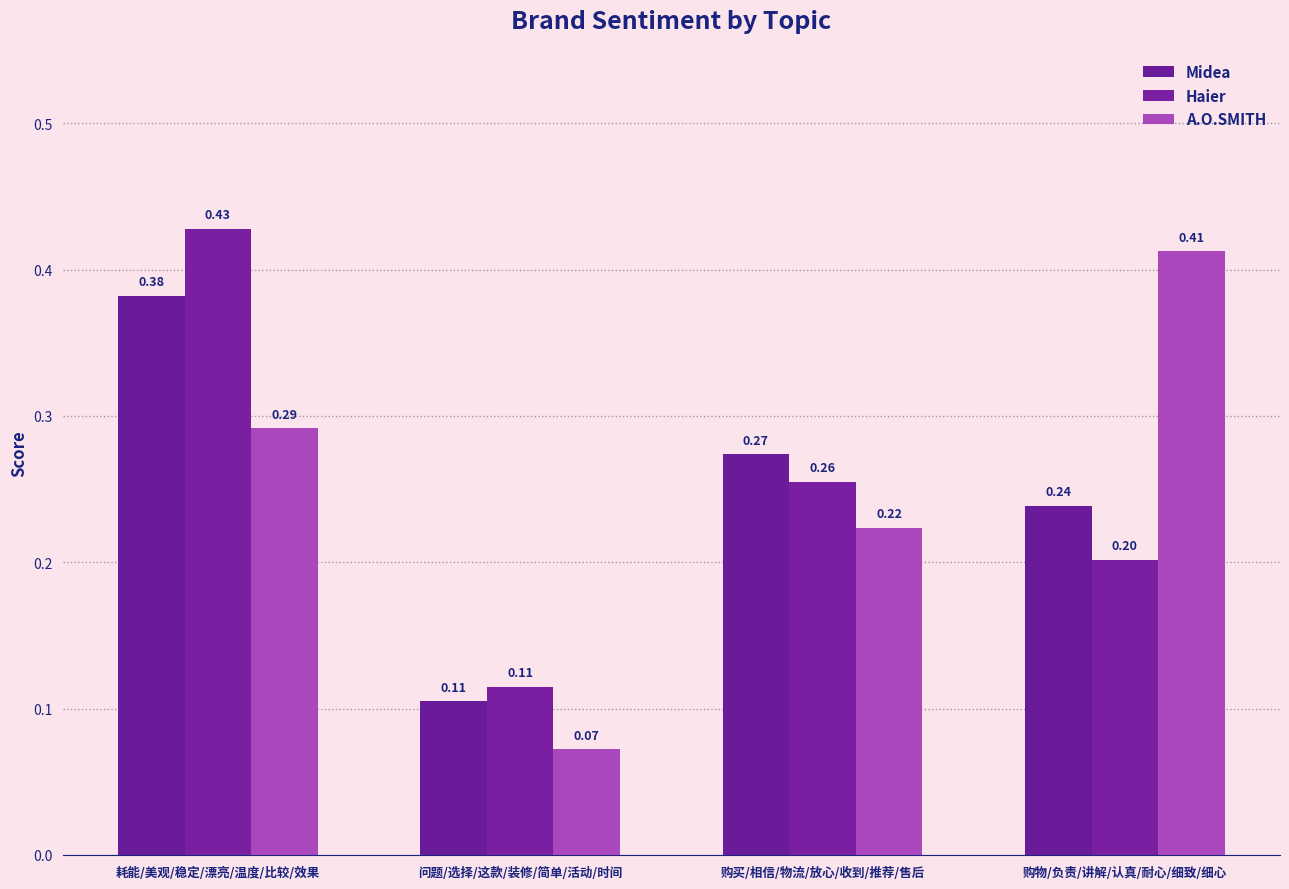

How many bars are there in each group?

3